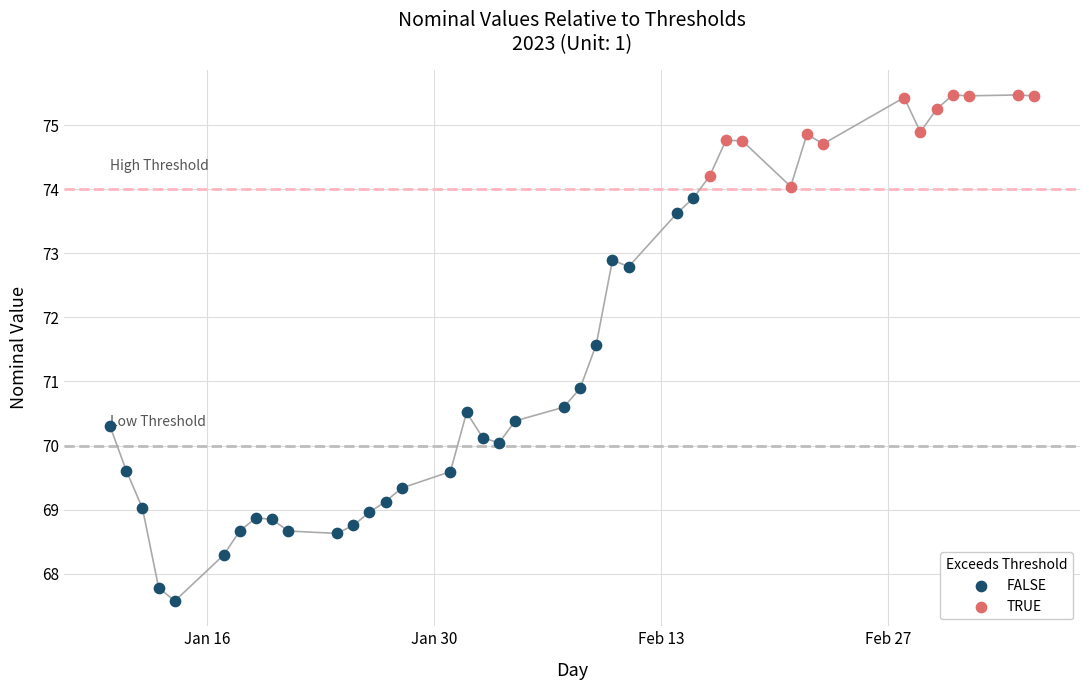

Which series contains the highest Y value?

TRUE